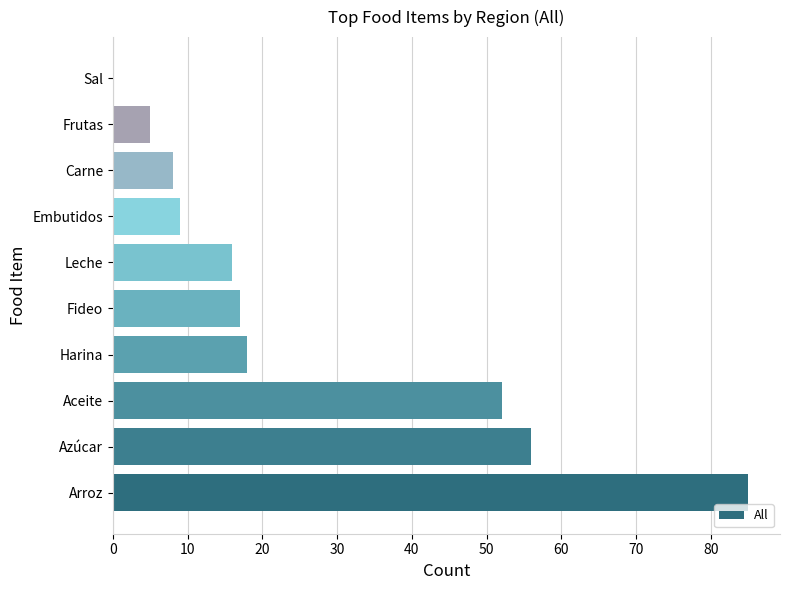

At which label is the value closest to 42?

Aceite